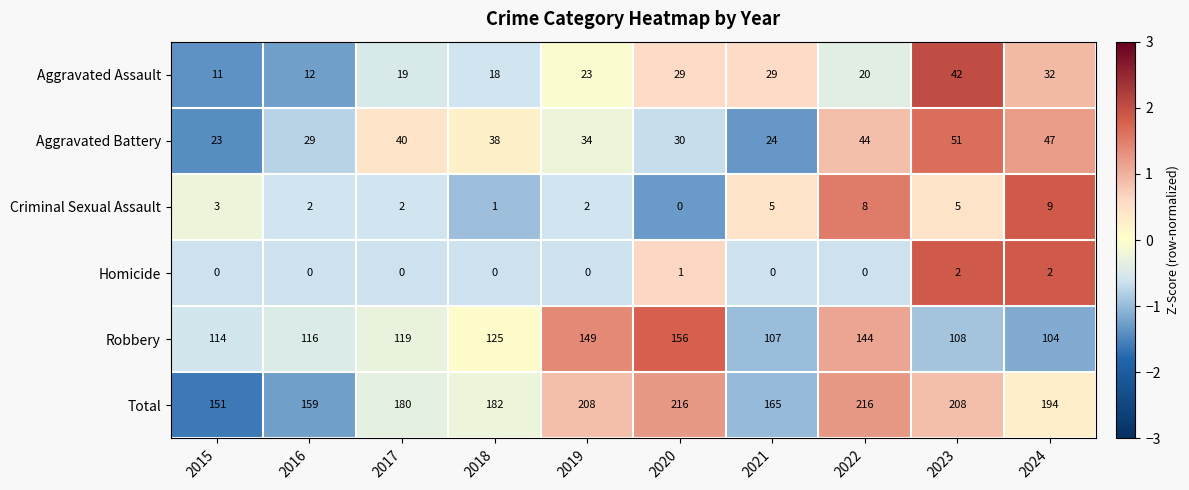

At how many categories does at least one series exceed 0?

10